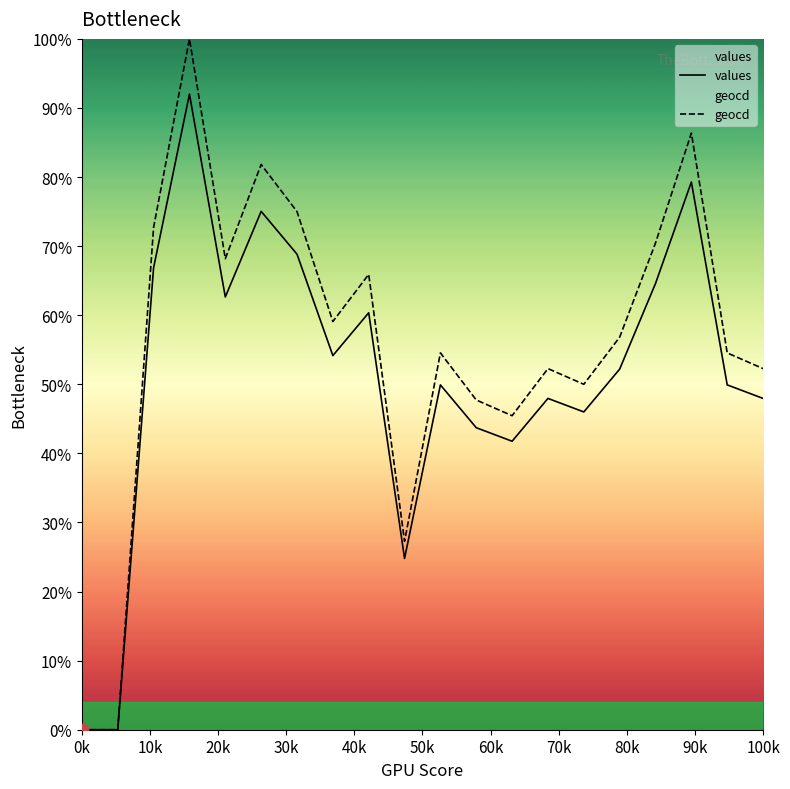

Which series has the widest spread of Y values?

geocd